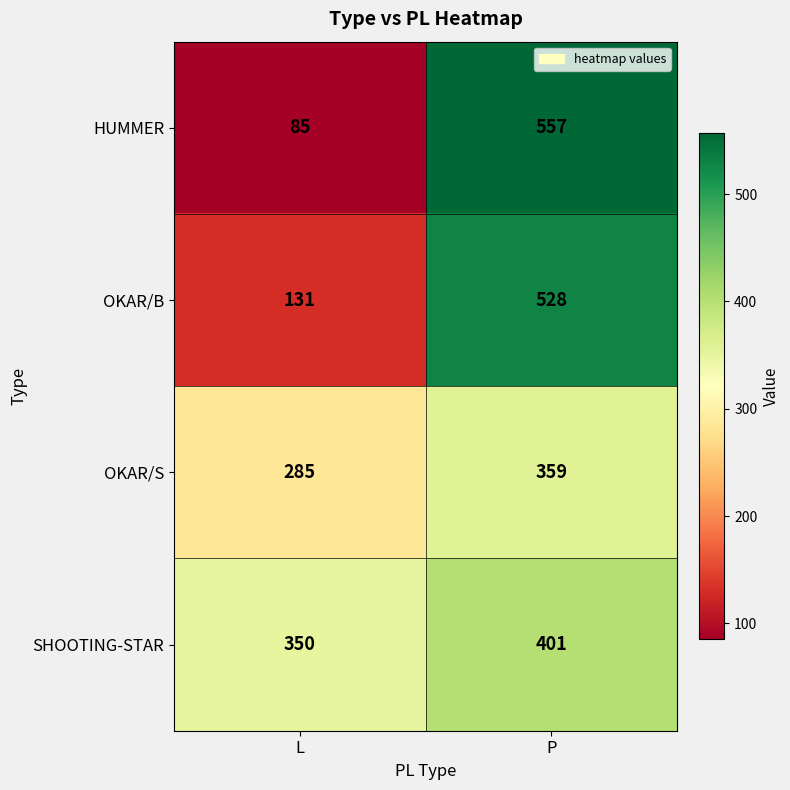

Which series has the largest total across all categories?

SHOOTING-STAR